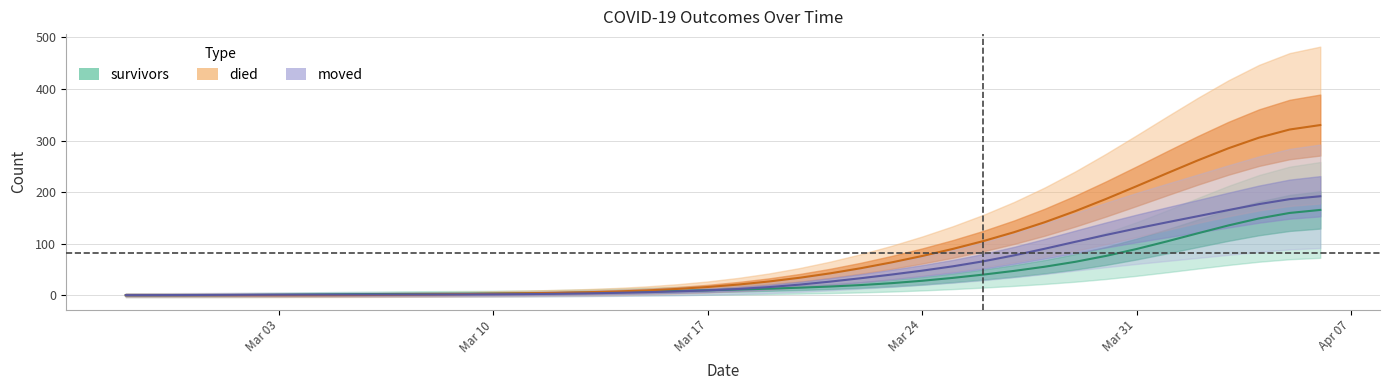

What value does the moved series have at 2020-03-26?

65.8